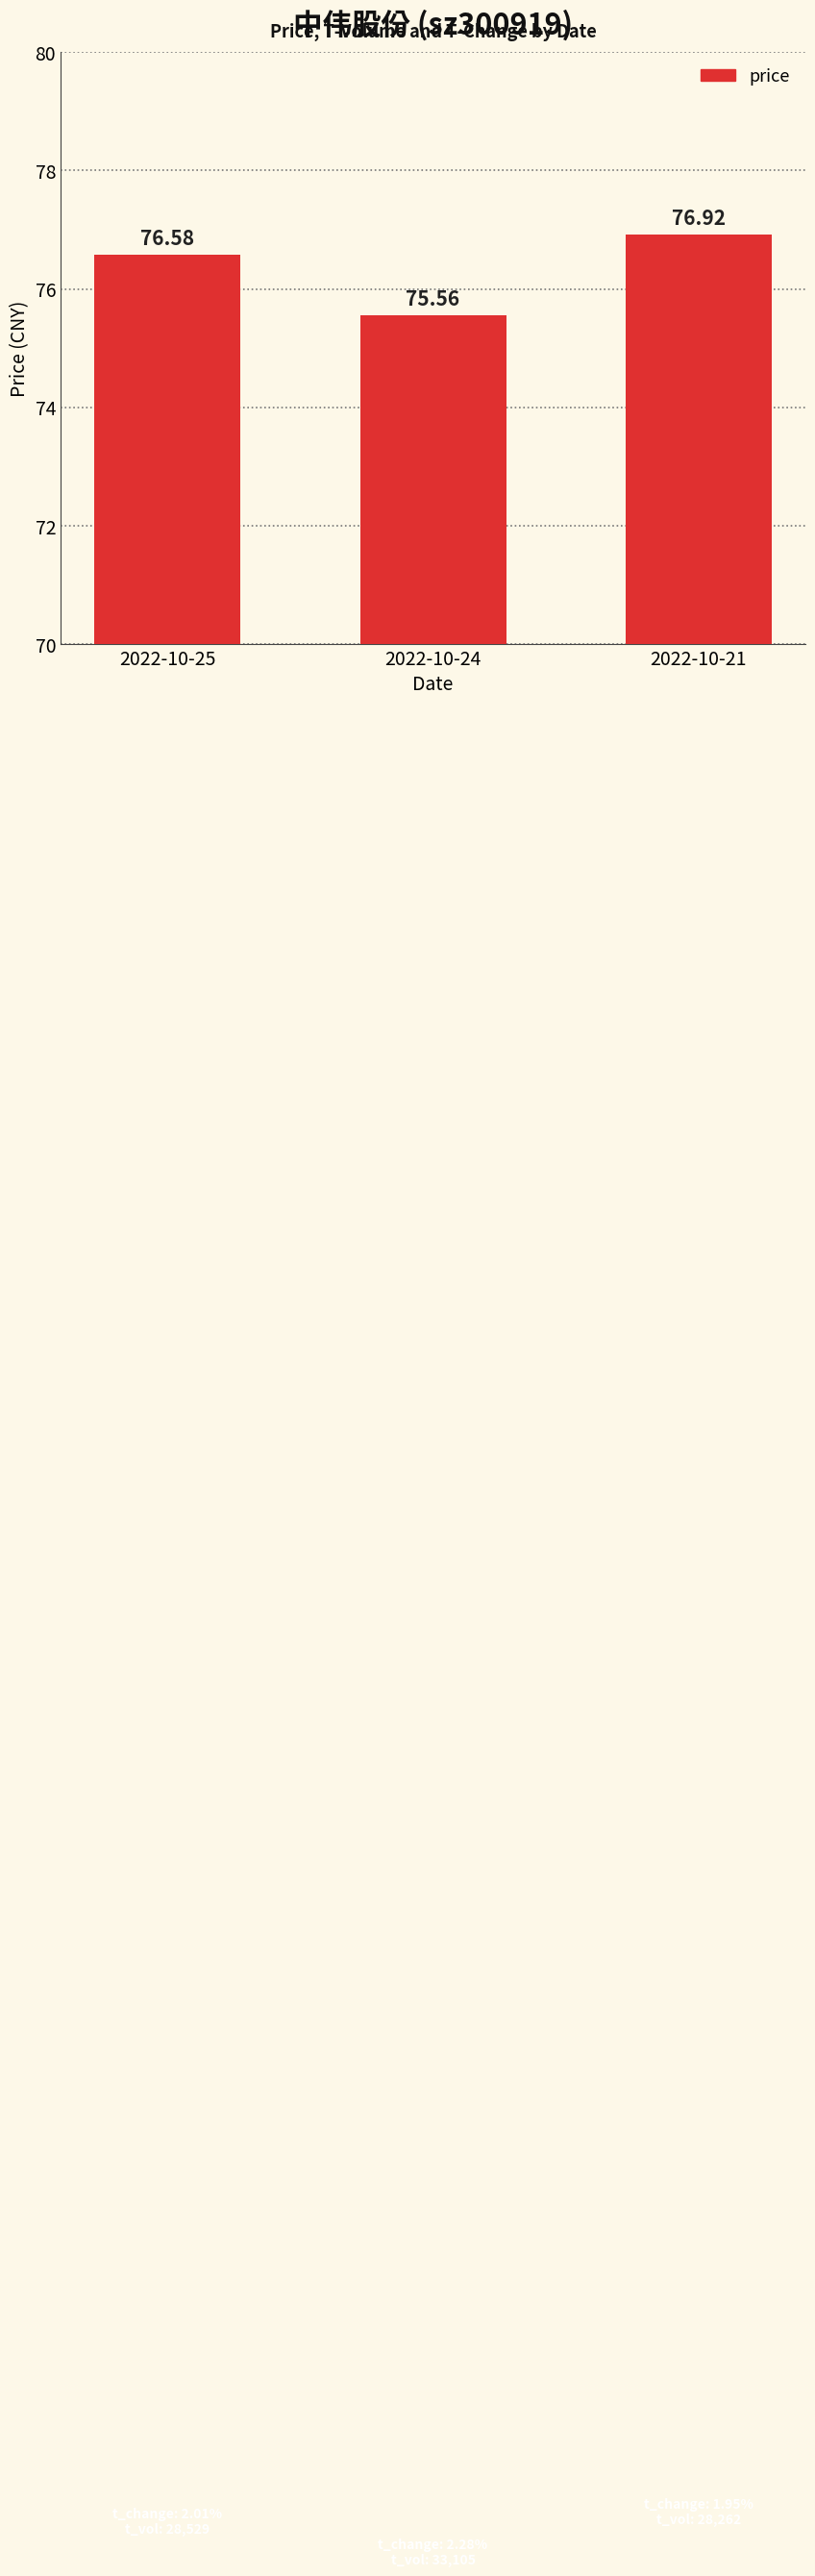

Rank the categories by value from highest to lowest.

2022-10-21, 2022-10-25, 2022-10-24